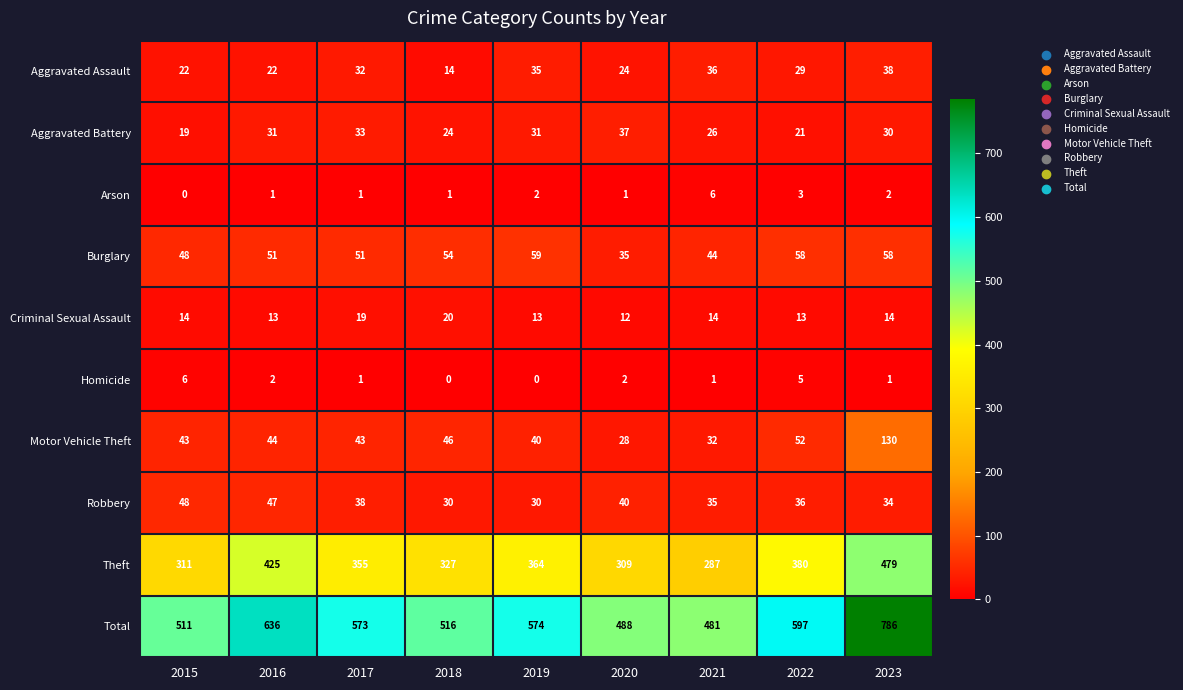

Between 2015 and 2017, which series saw the biggest shift?

Total